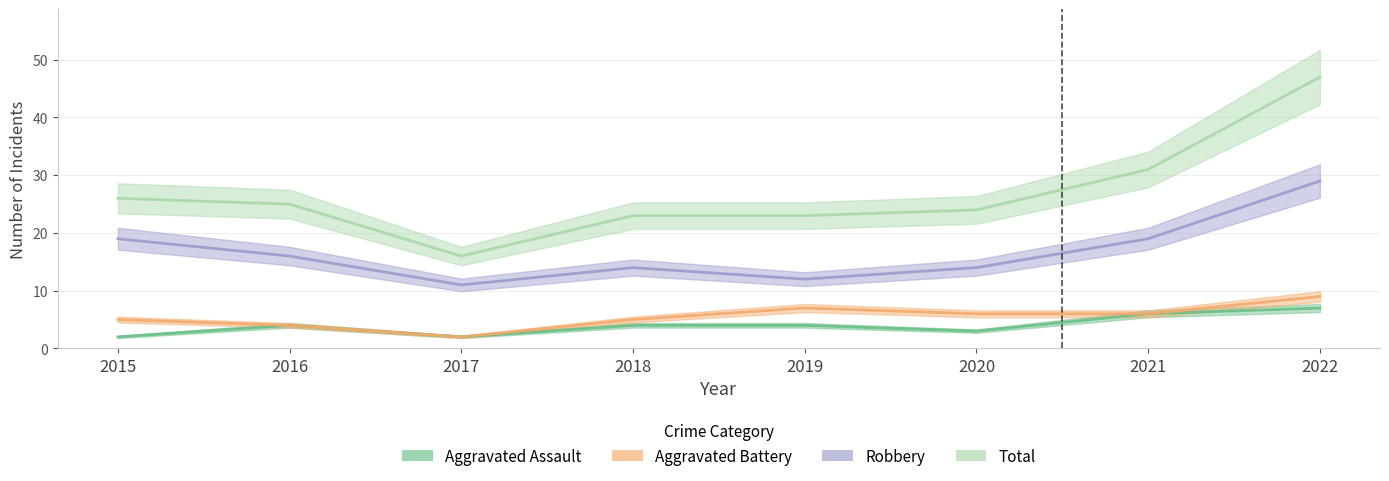

Does the chart display data point markers on the line(s)?

No